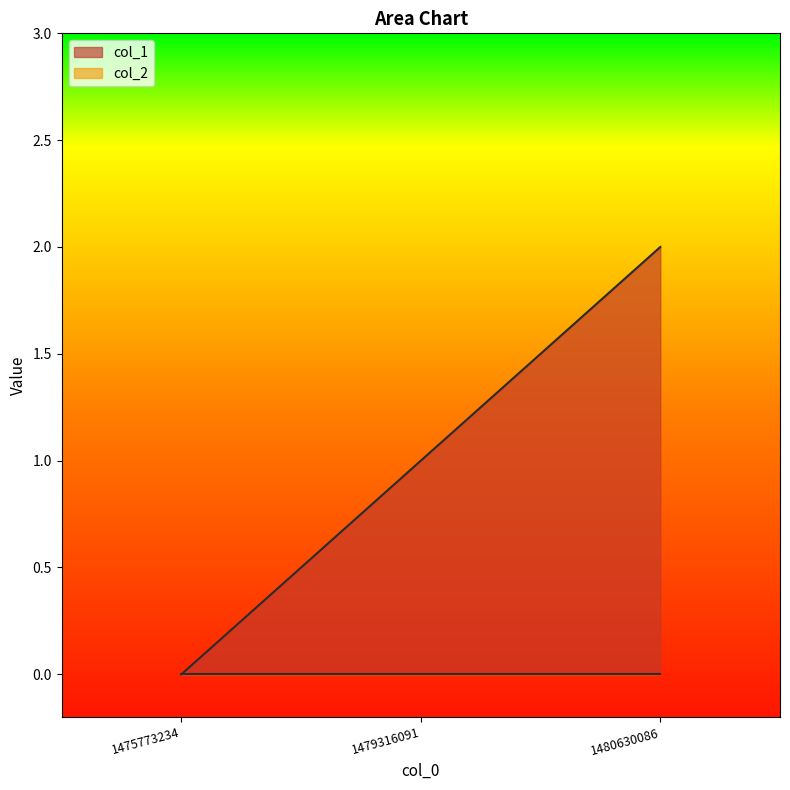

Which category has the highest value across all series?

1480630086